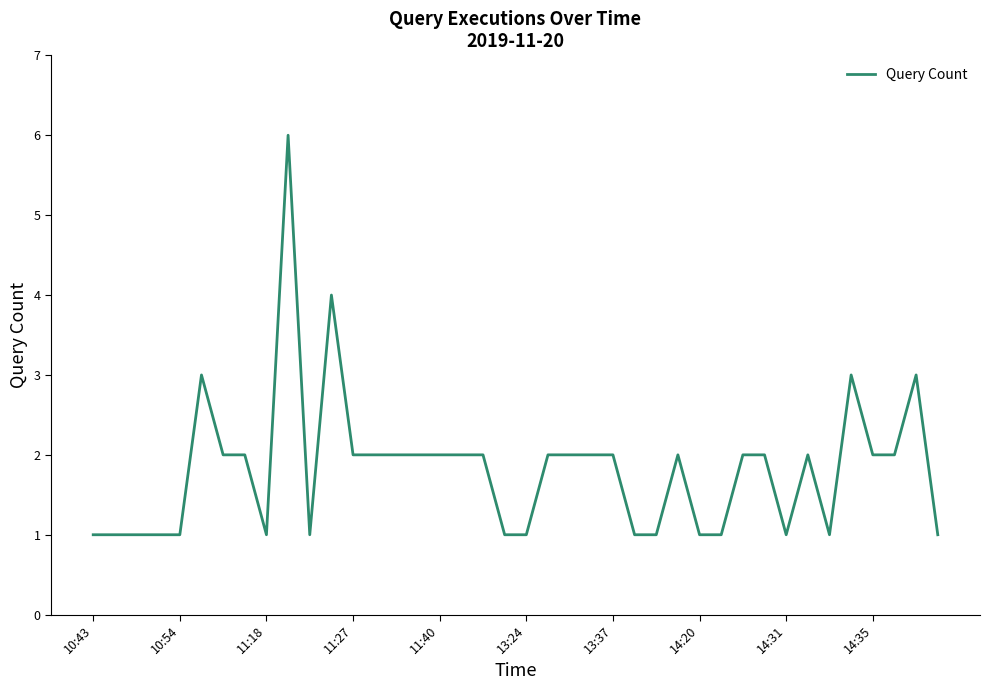

What is the greatest value displayed?

6